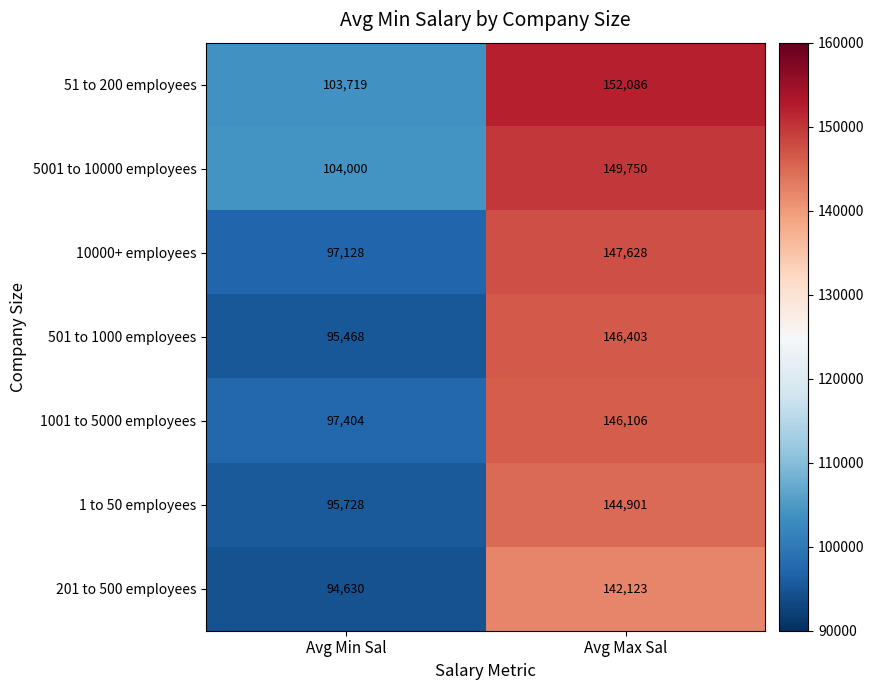

Reading left to right, what are all the values shown in this chart?

51 to 200 employees: 103719	152086
5001 to 10000 employees: 104000	149750
10000+ employees: 97128	147628
501 to 1000 employees: 95468	146403
1001 to 5000 employees: 97404	146106
1 to 50 employees: 95728	144901
201 to 500 employees: 94630	142123